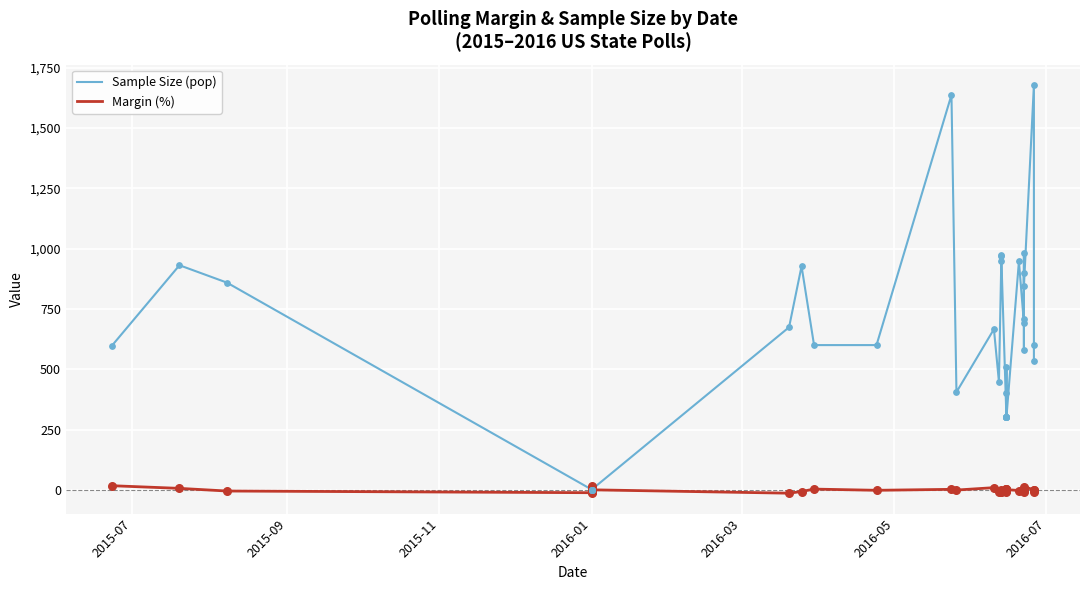

Which series contains the highest Y value?

Sample Size (pop)